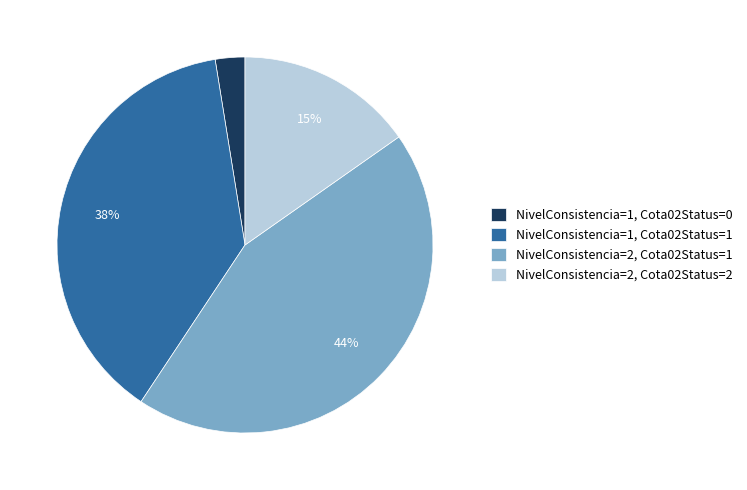

Is it true that NivelConsistencia=2, Cota02Status=2 is 25% of the pie?

False